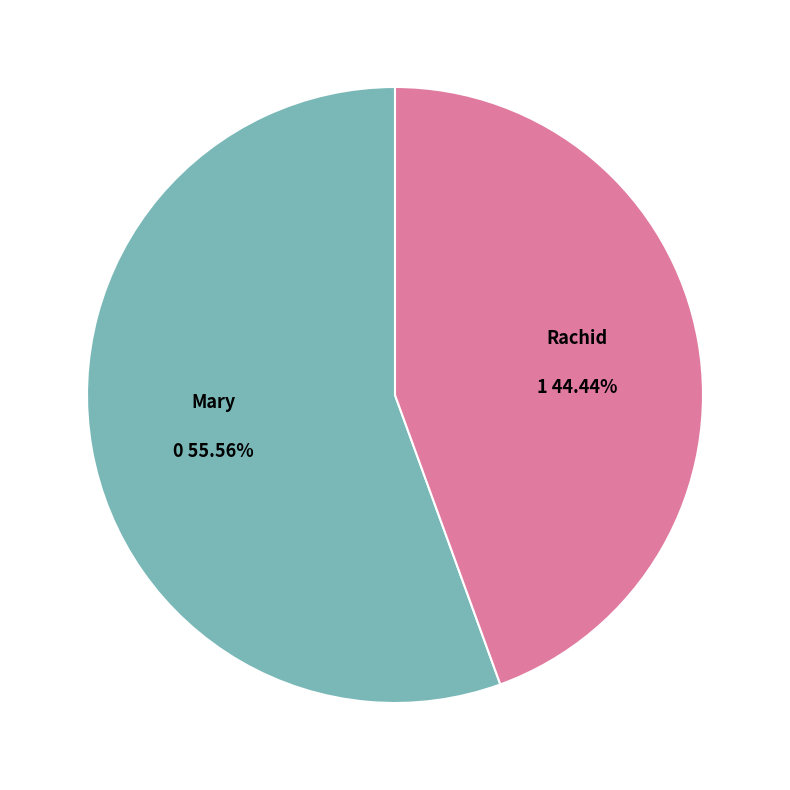

Is it true that Mary is 71% of the pie?

False